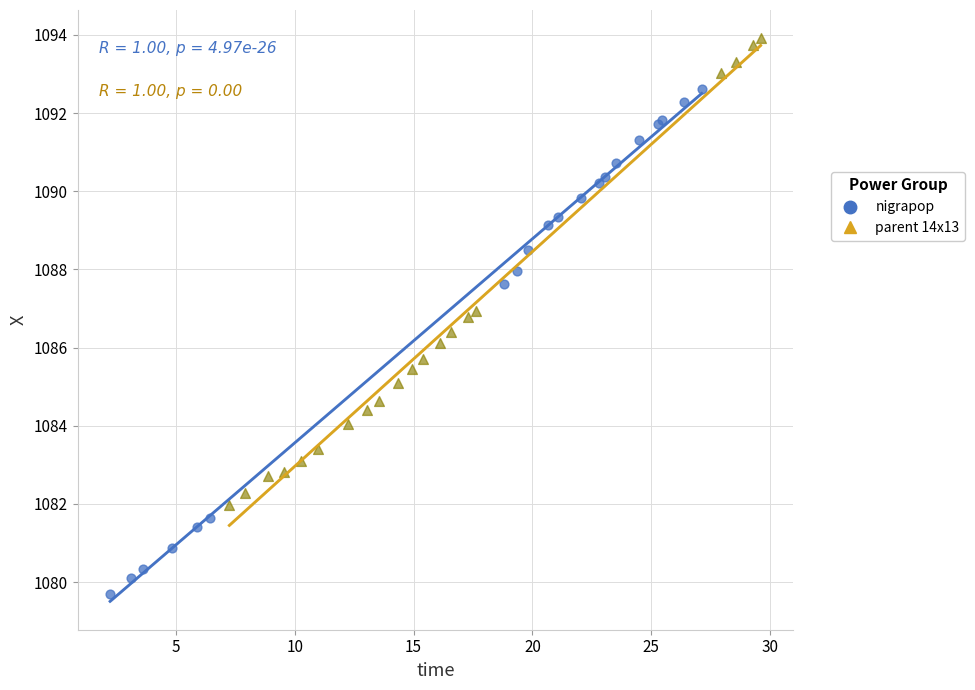

Which series contains the lowest Y value?

nigrapop